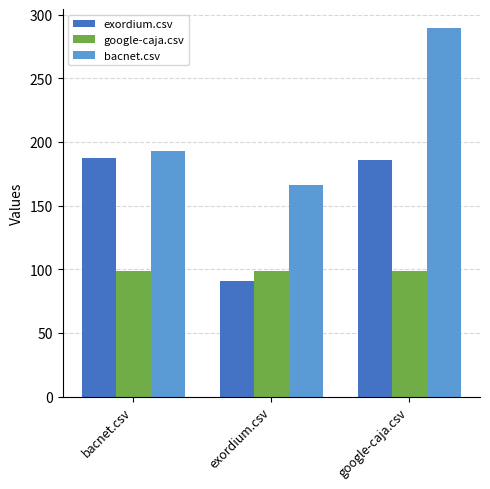

Does the chart contain any negative values?

No